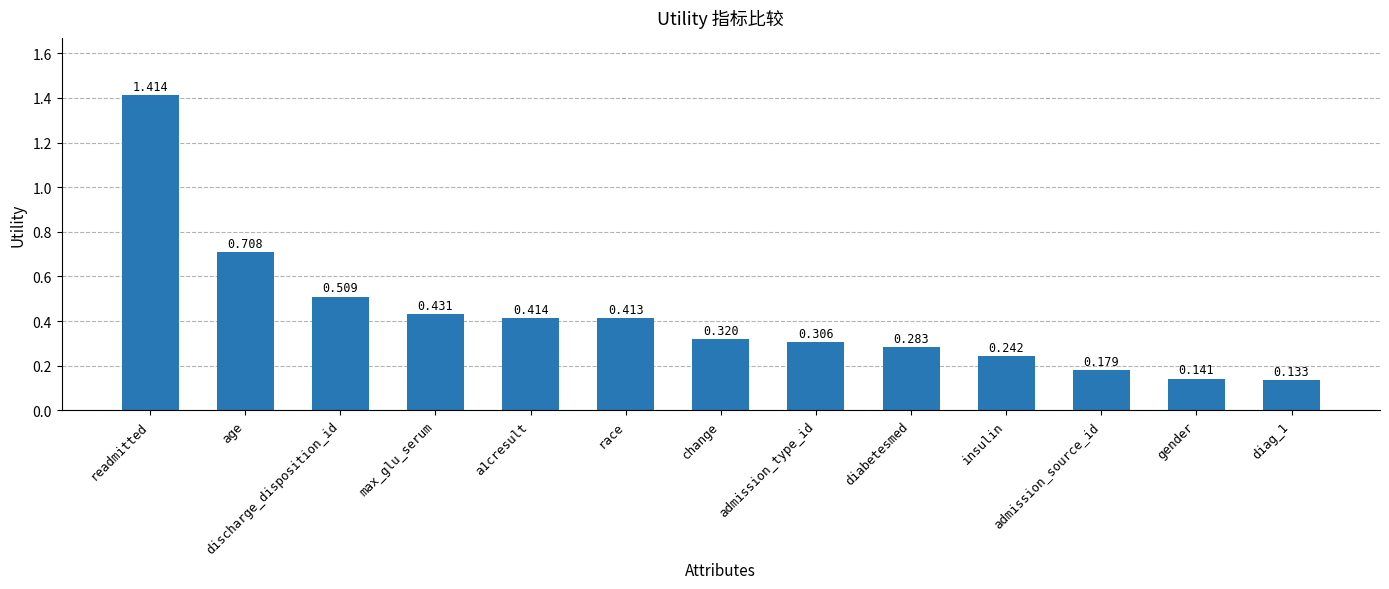

Between discharge_disposition_id and diag_1, which is larger?

discharge_disposition_id